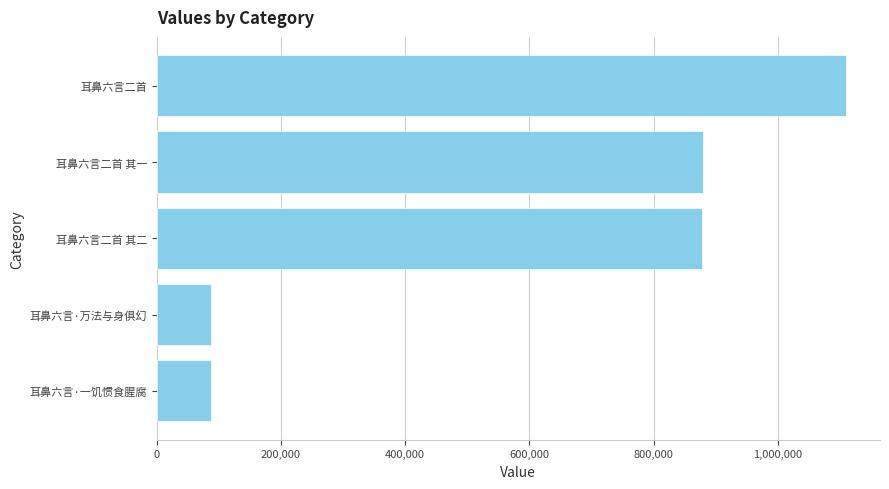

How many data points are less than 878784?

2